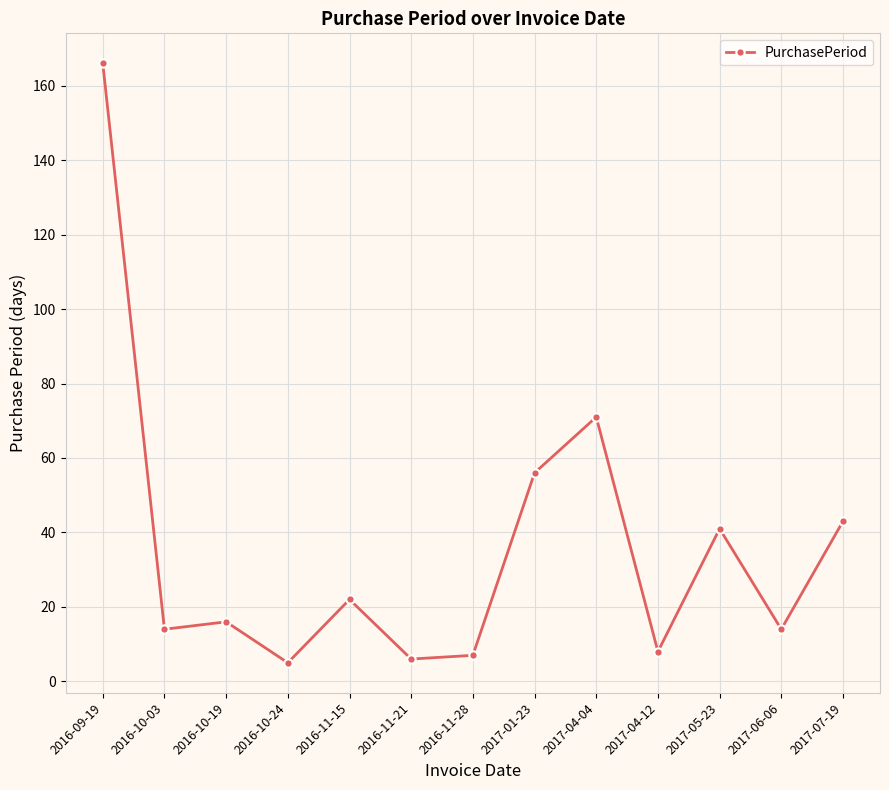

What is the approximate value at 2017-04-04, to the nearest 50?

50